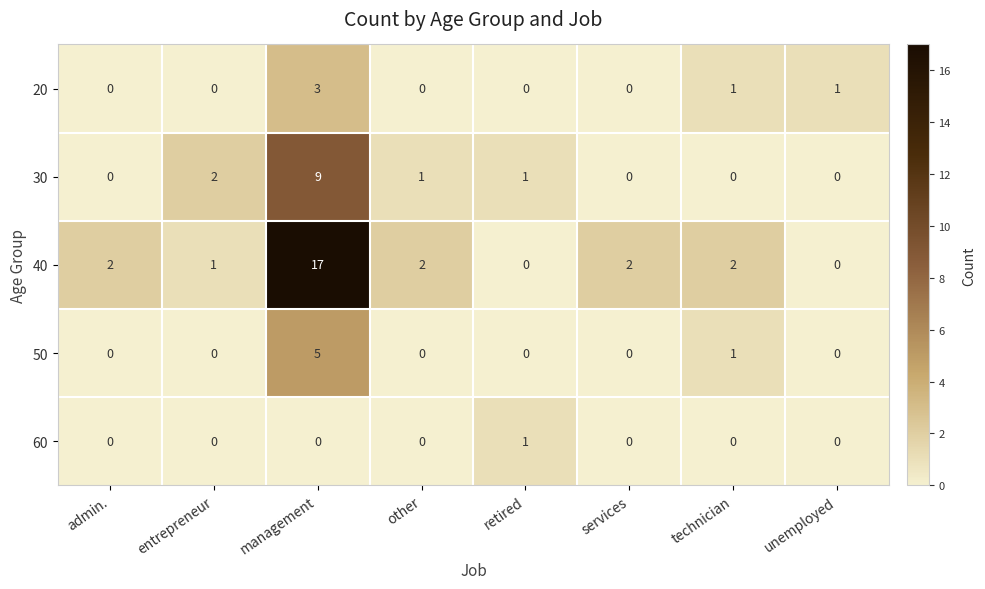

The value of 40 at unemployed is 11. True or false?

False